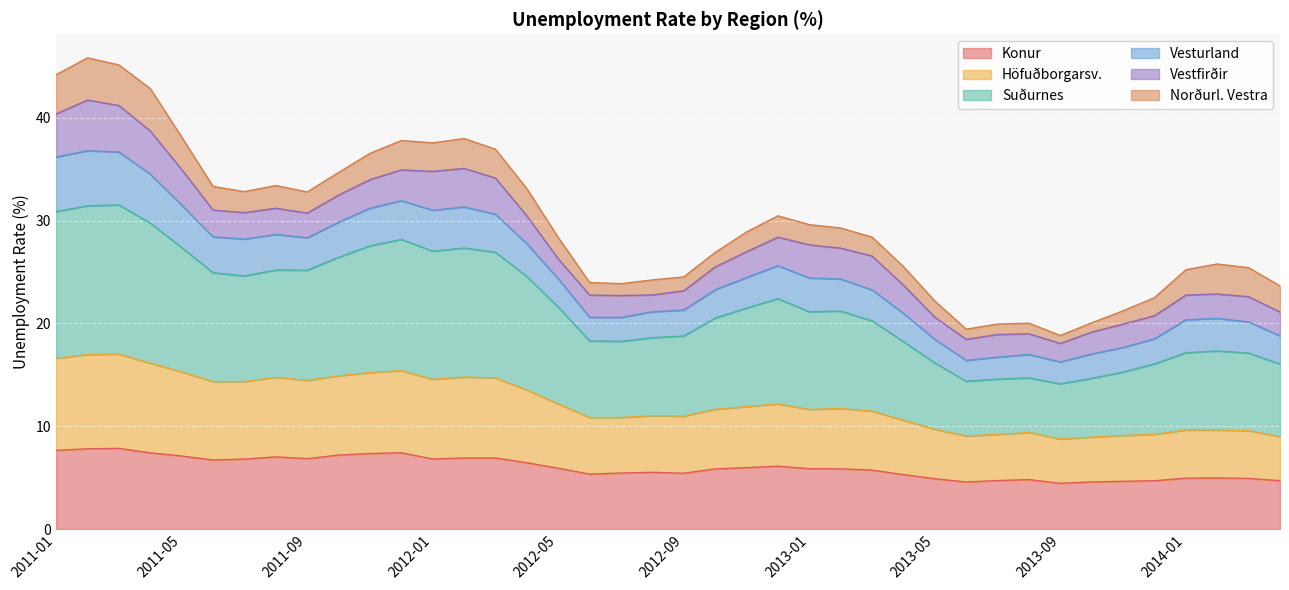

At which category does the chart reach its peak across all series?

2011-02